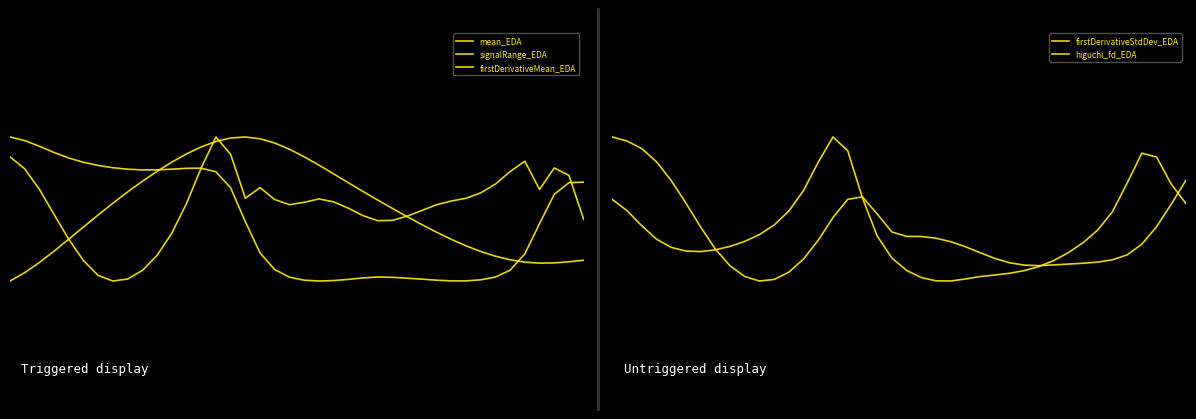

After their last crossing, which series has the higher values: signalRange_EDA or higuchi_fd_EDA?

higuchi_fd_EDA